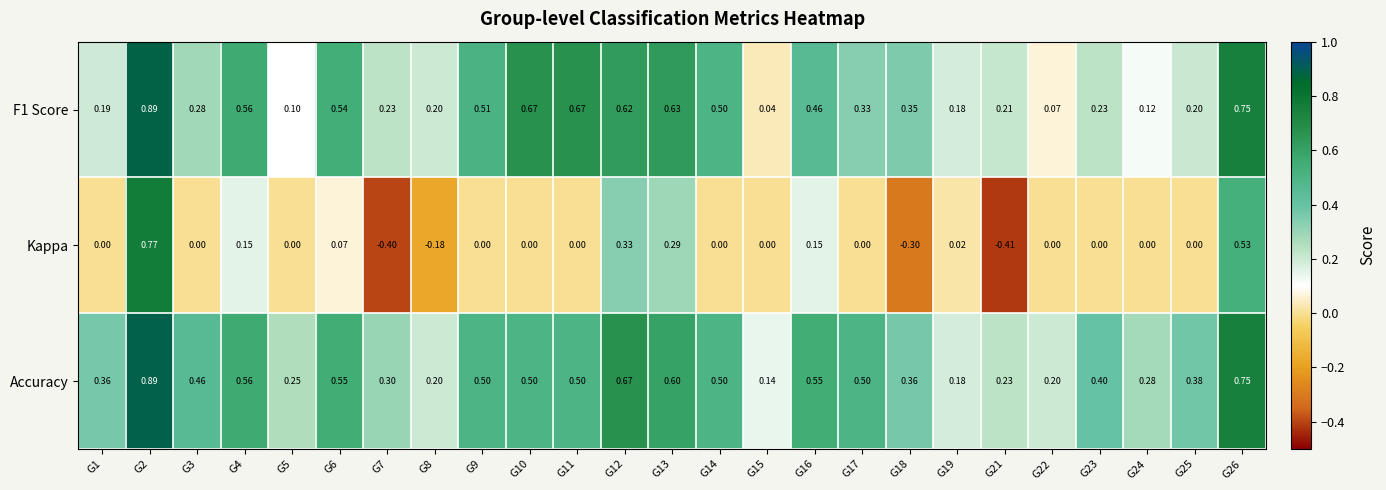

Which series has the widest spread of values?

Kappa